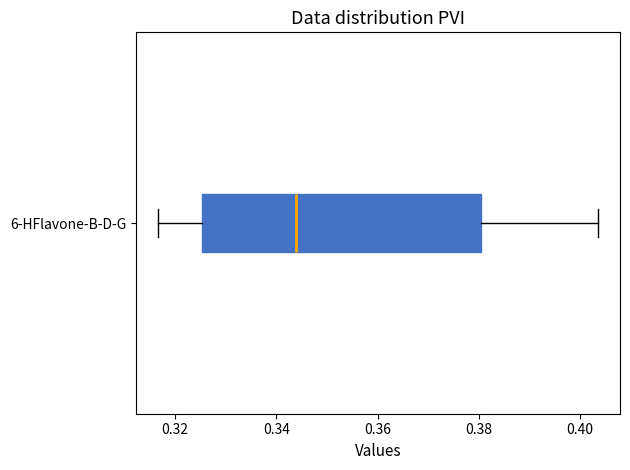

Transcribe this box plot: give where the median line is, the range the box spans, and where the two whiskers end, as read against the x-axis. The values are not printed on the chart, so give them approximately, as read against the axis.

median 0.344, box 0.326 to 0.380, whiskers 0.316 to 0.404